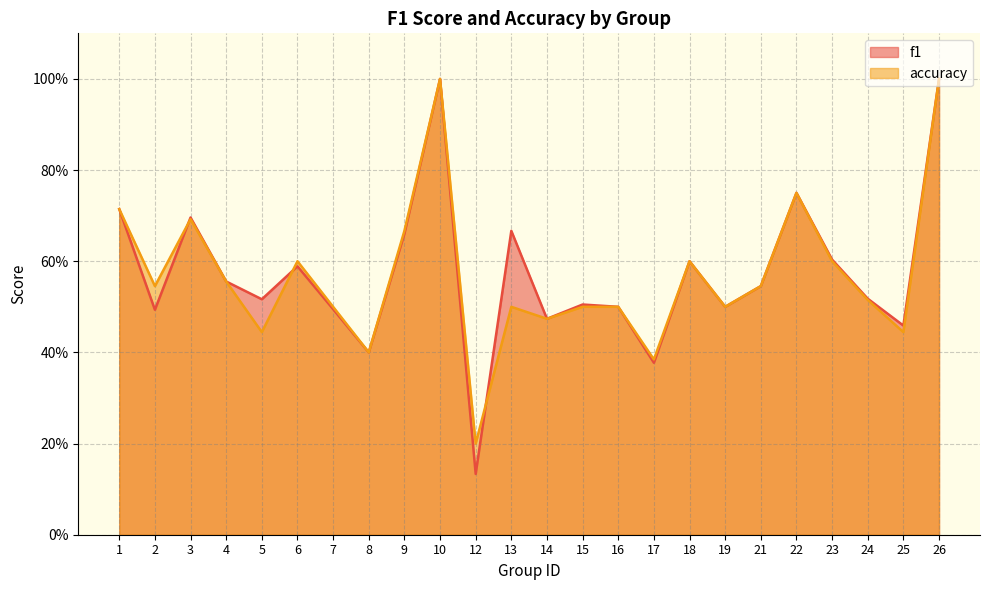

At which category does accuracy reach its first local peak?

3